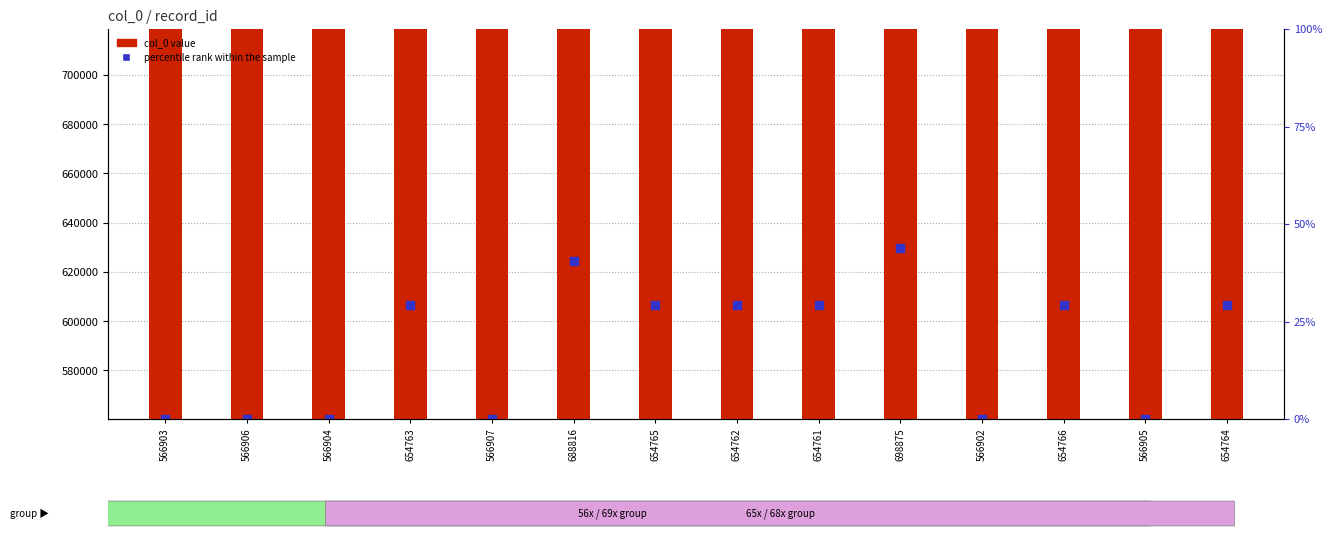

What is the total value across all series at 698875?

1328464.2